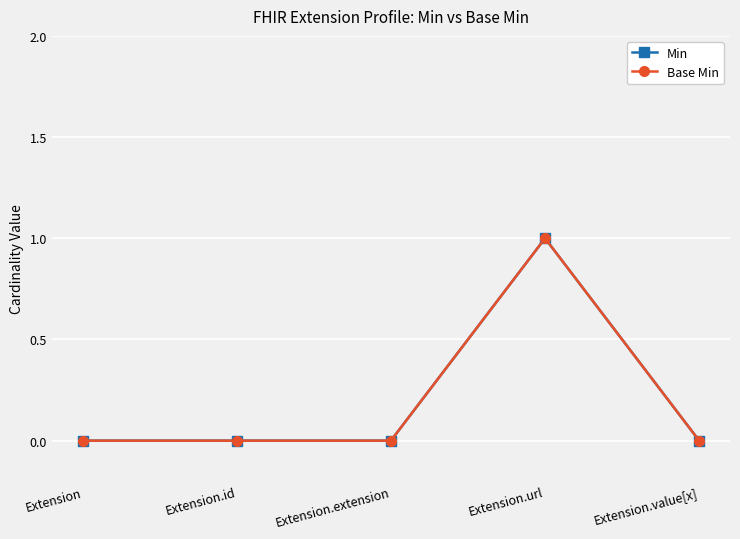

List the labels in order of Base Min value, smallest first.

Extension, Extension.id, Extension.extension, Extension.value[x], Extension.url